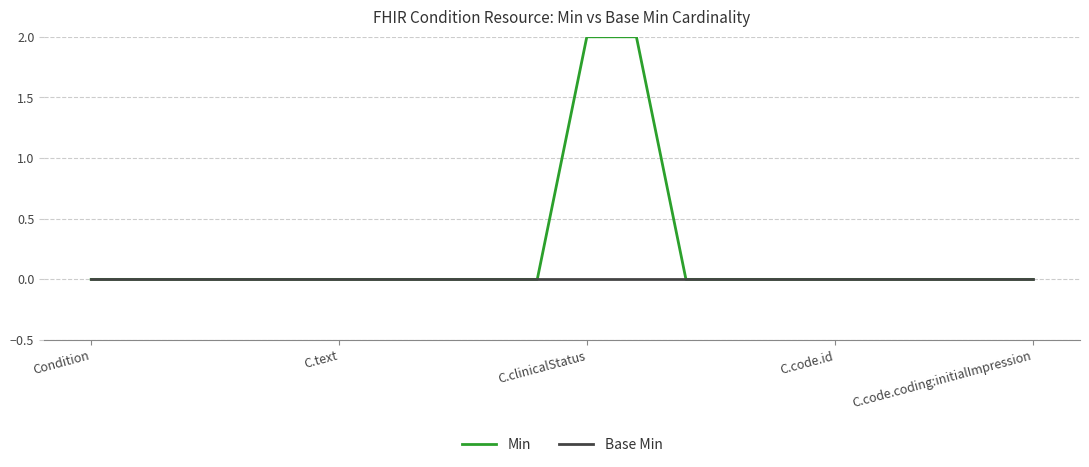

Rank the series by their average value, from highest to lowest.

Min, Base Min